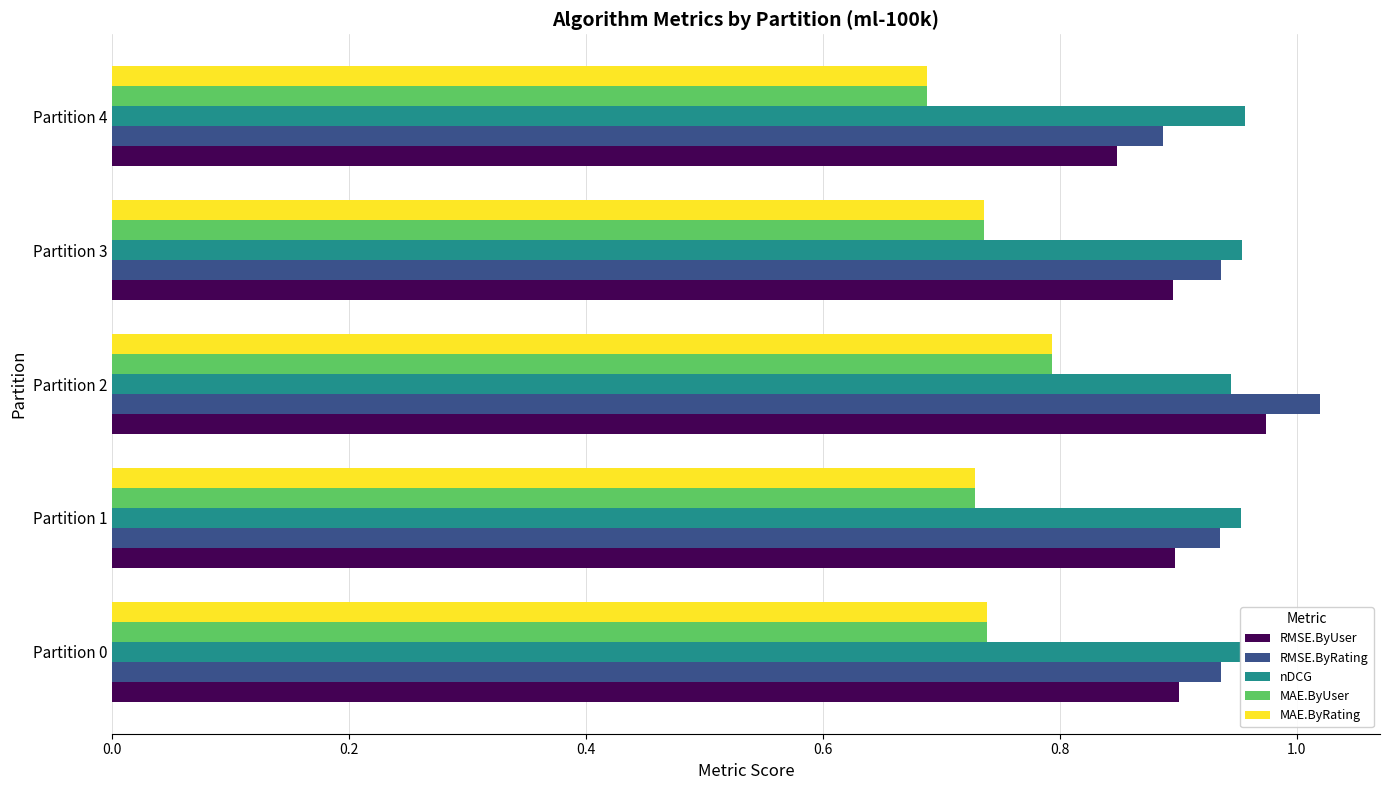

Which series has the widest spread of values?

RMSE.ByRating